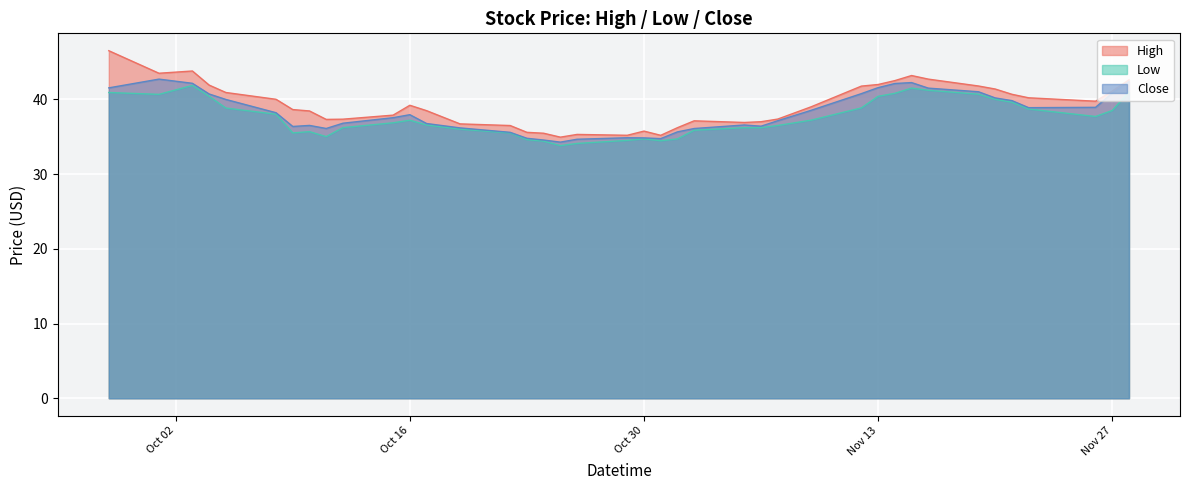

How many interior local valleys does the High series have?

7